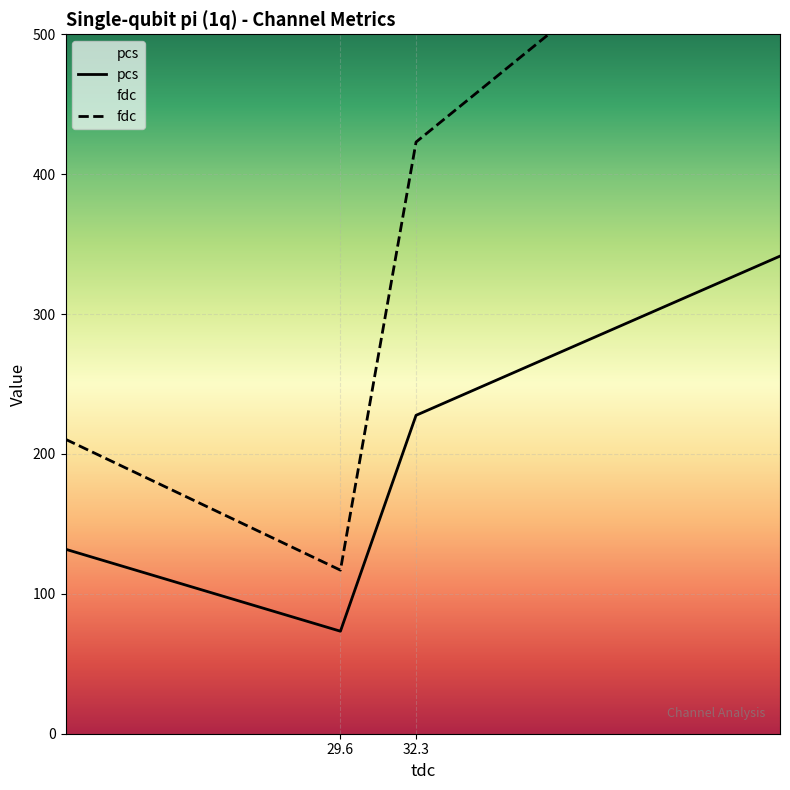

True or false: fdc has a value of 672.0 at 32.264948.

False